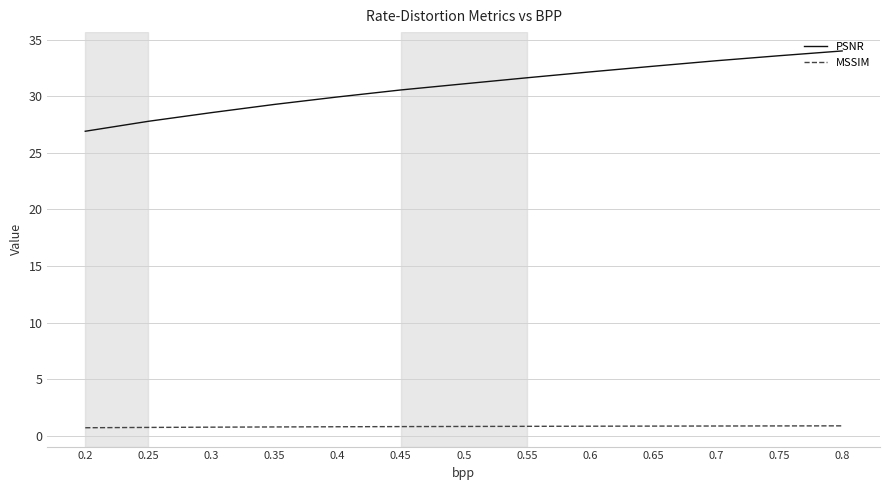

Is the value of PSNR at 0.45 greater than the value of MSSIM at 0.65?

Yes